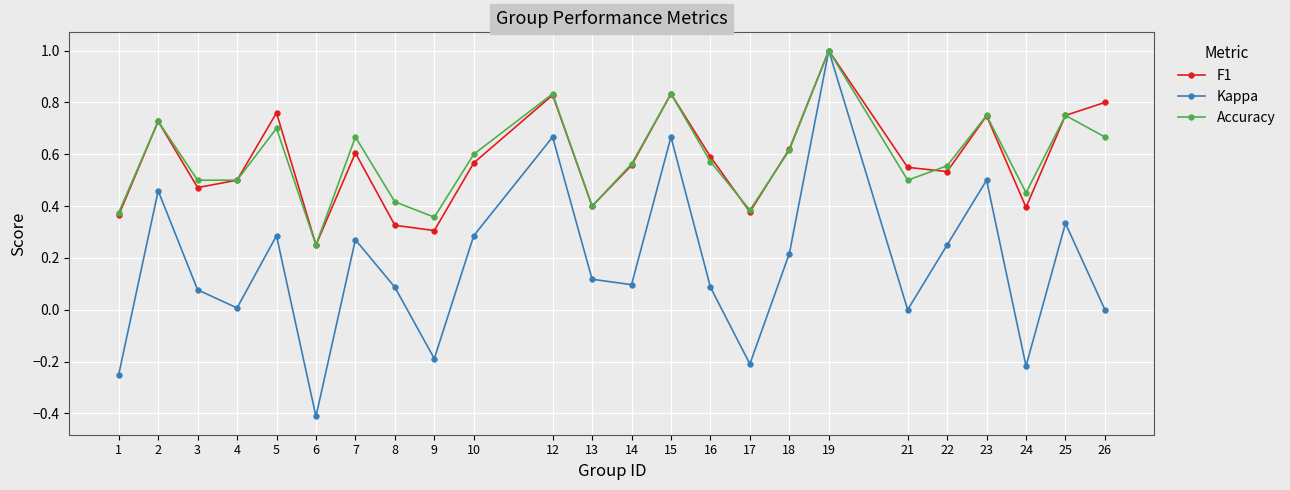

Where is the first local maximum for Kappa?

2